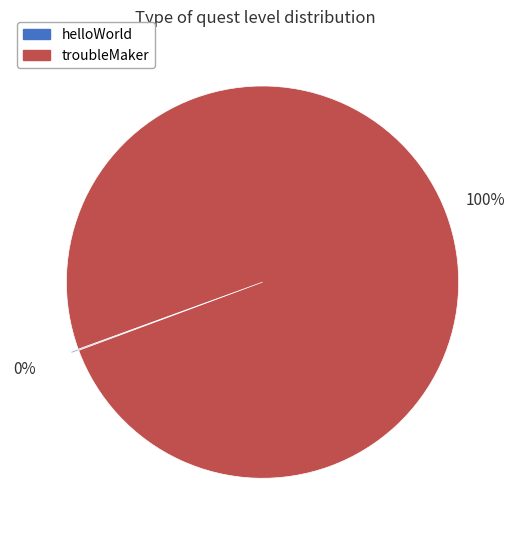

To the nearest percent, what is the average slice percentage?

50%